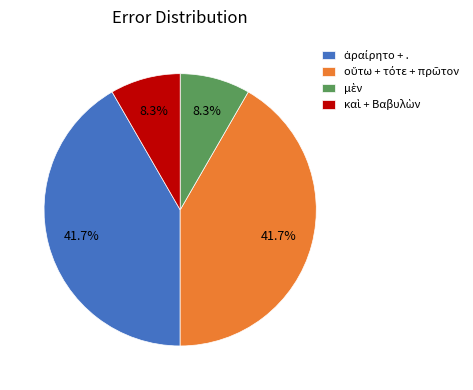

Is there a majority slice in this chart?

No